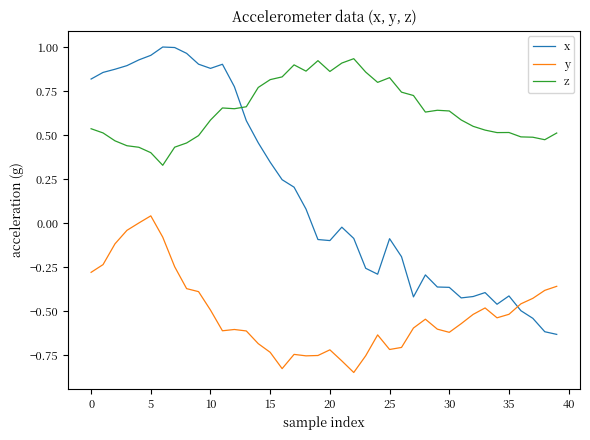

How many times do x and y cross each other?

1